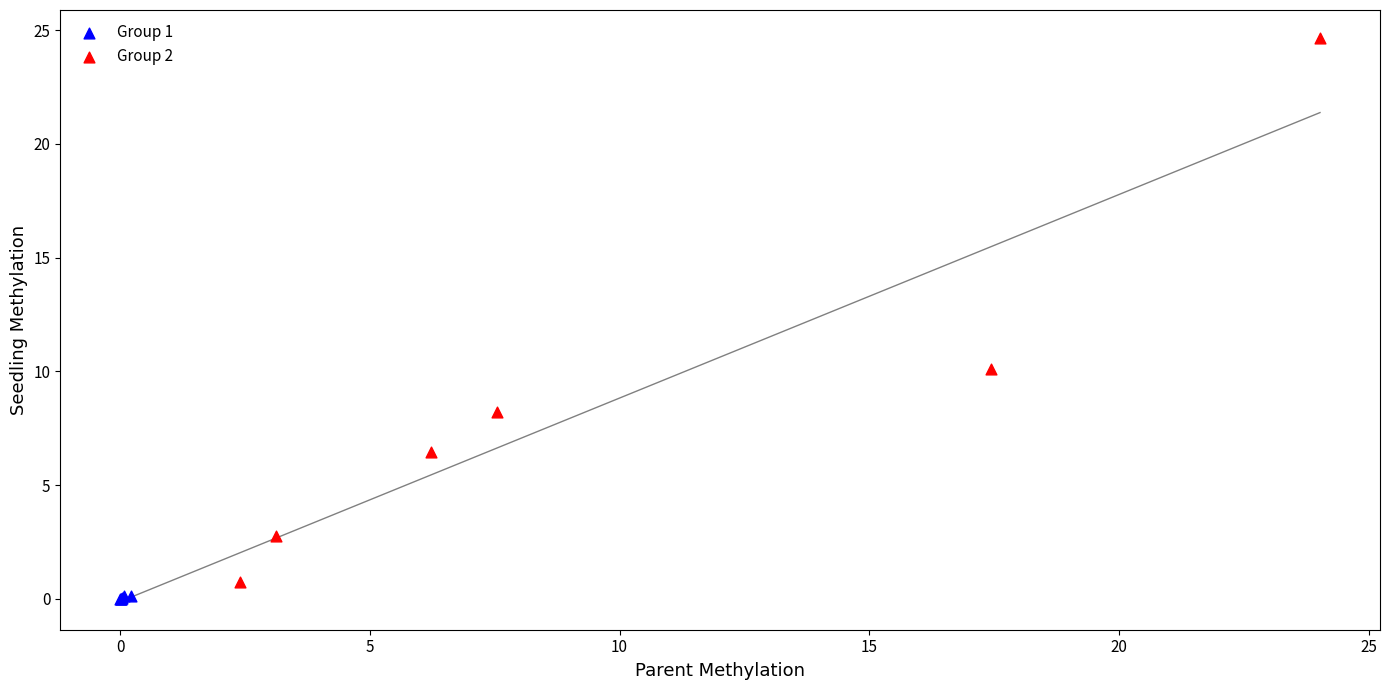

Which series reaches the minimum Y coordinate?

Group 1